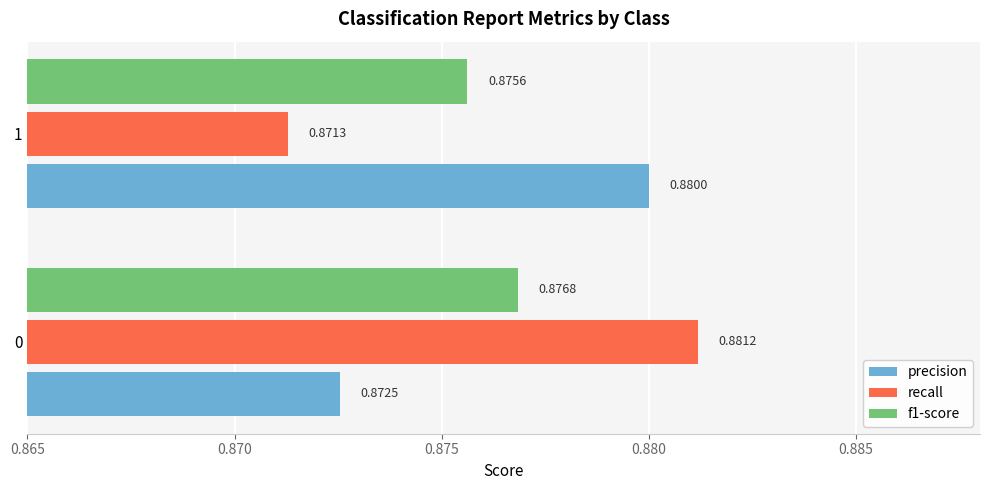

Is the value of recall at 0 greater than the value of f1-score at 0?

Yes